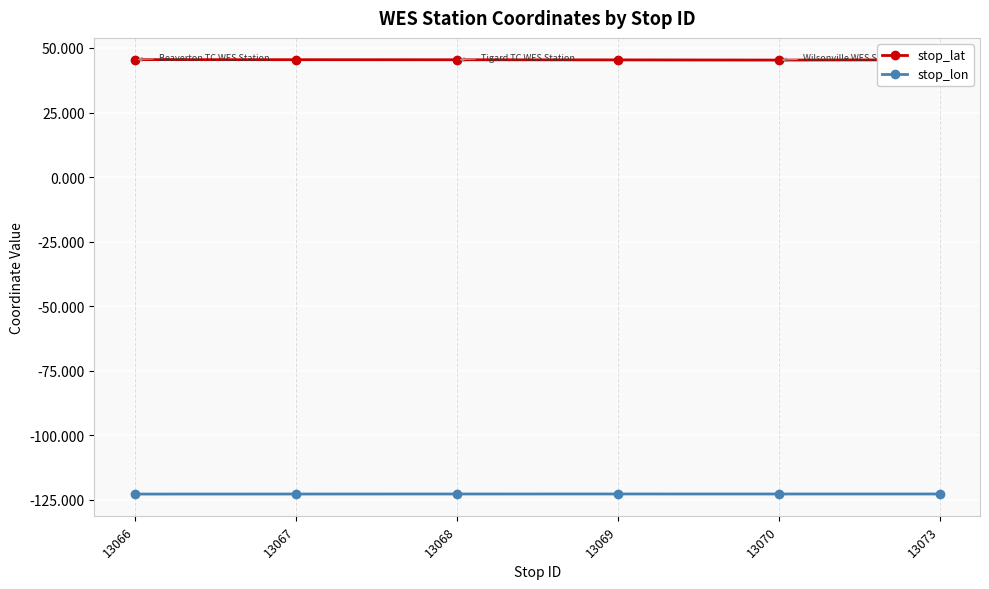

What is the difference between the highest and lowest values at 13073?

168.2